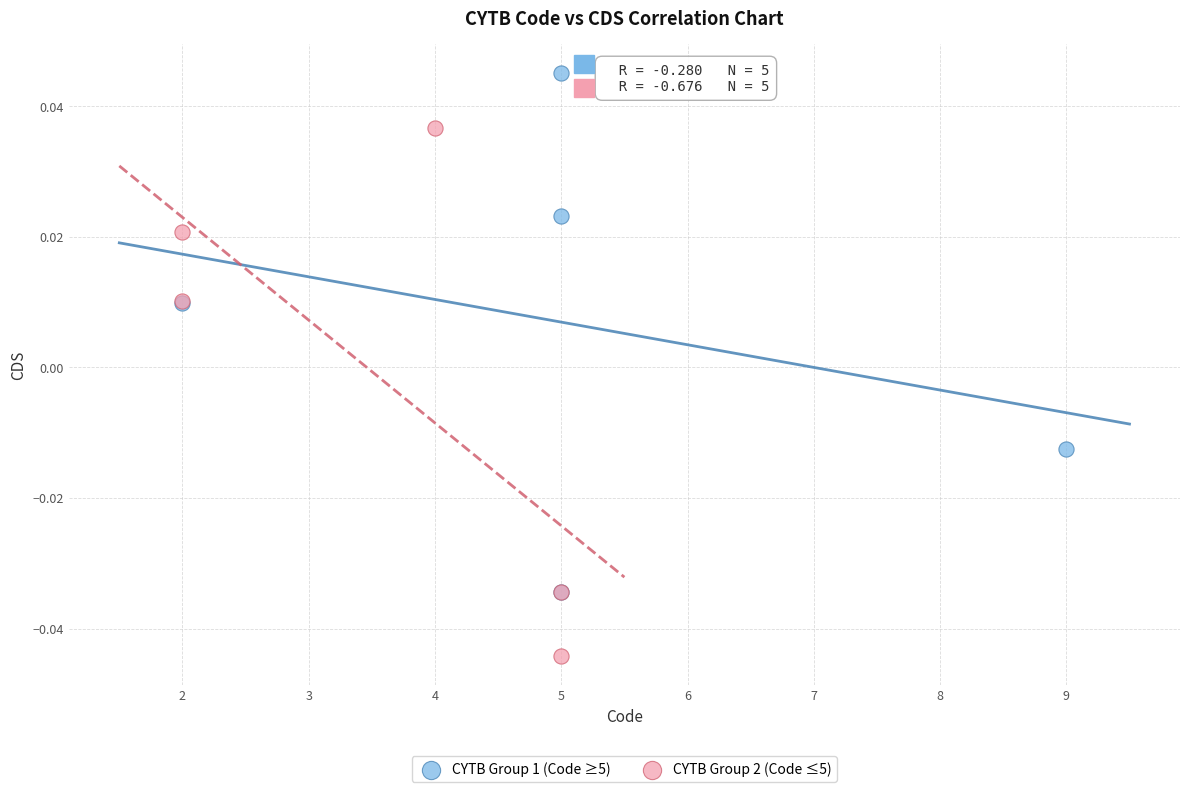

Which series reaches the minimum Y coordinate?

CYTB Group 2 (Code ≤5)